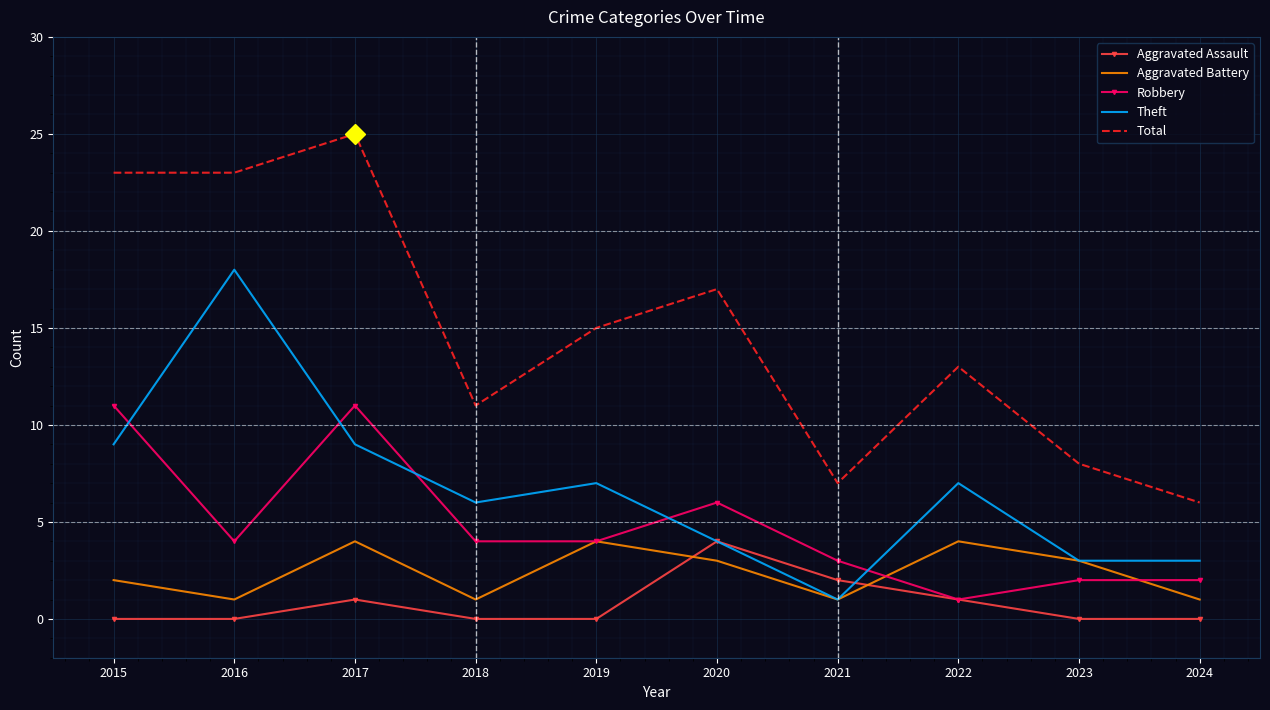

True or false: Total and Aggravated Assault cross at least once.

False